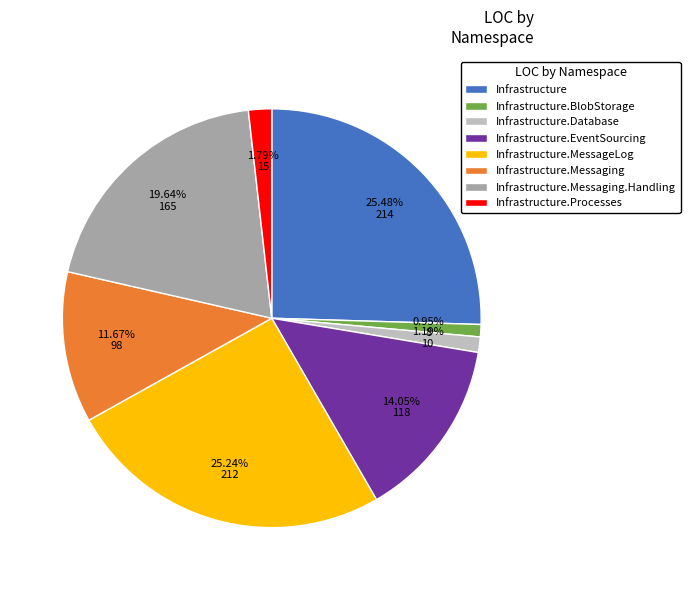

How many segments does this pie chart have?

8